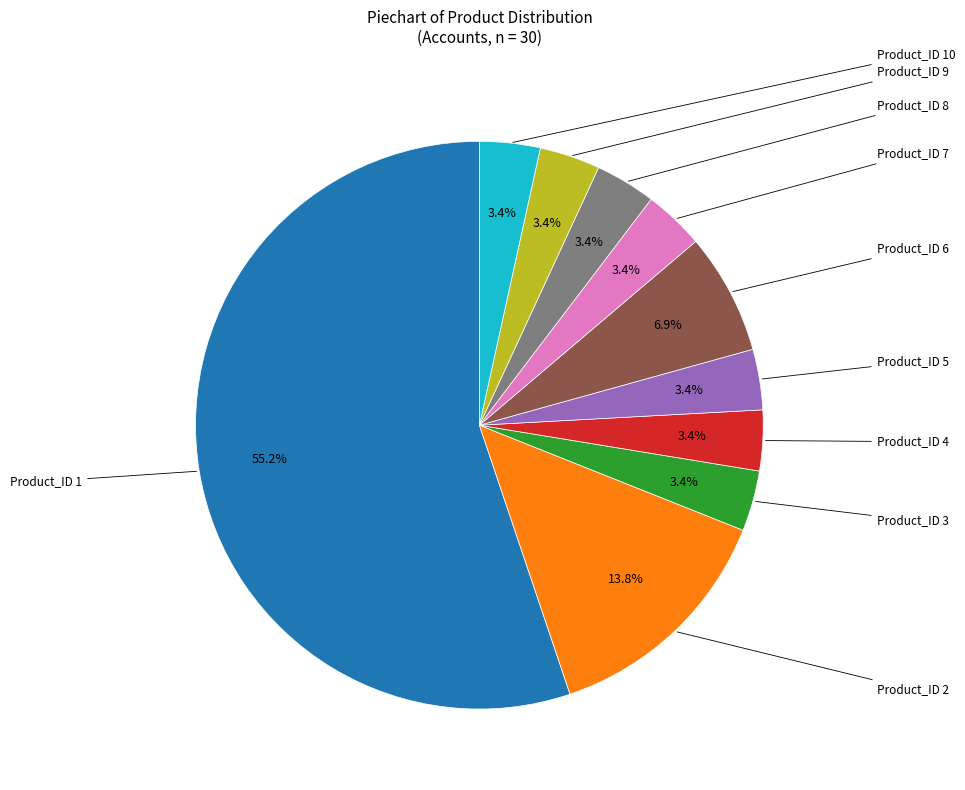

Is there a majority slice in this chart?

Yes